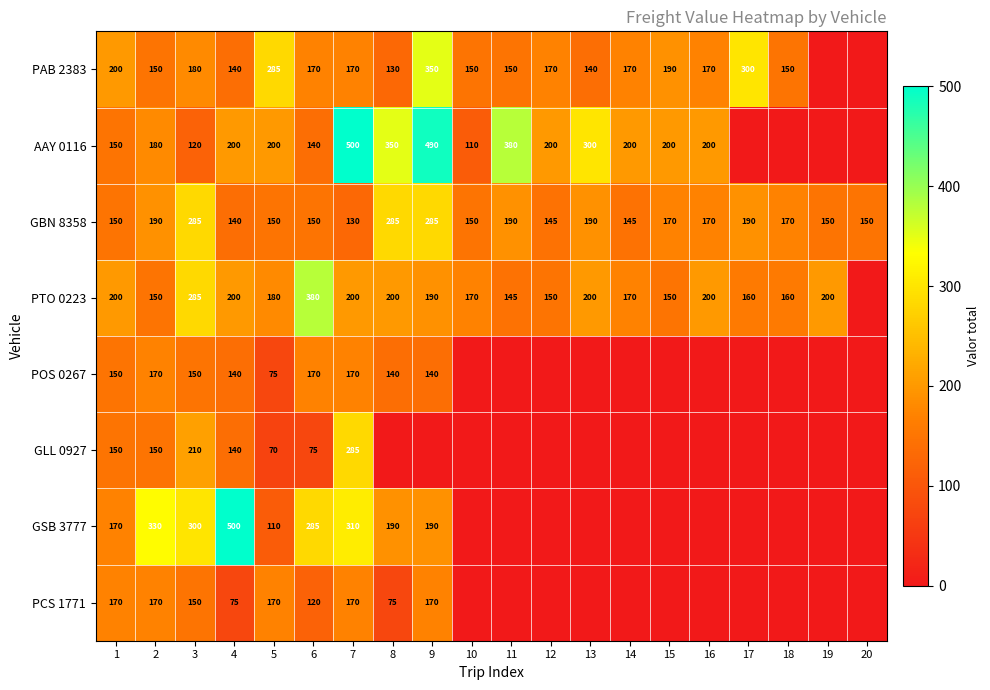

The value of GBN 8358 at 7 is 57. True or false?

False